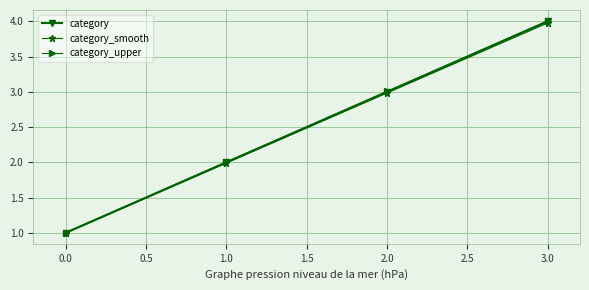

Which label corresponds to the smallest value in the chart?

0.0